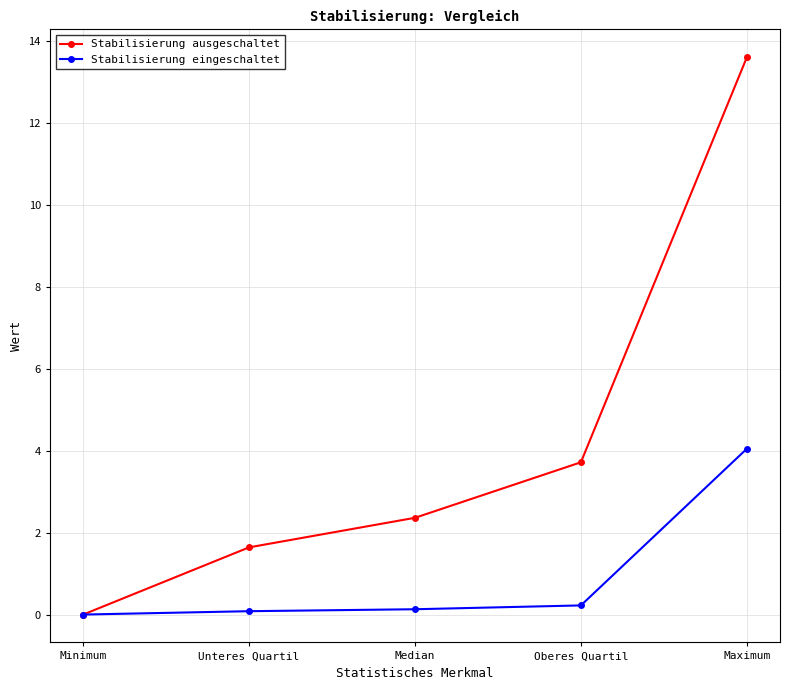

What is the total value across all series at Unteres Quartil?

1.7